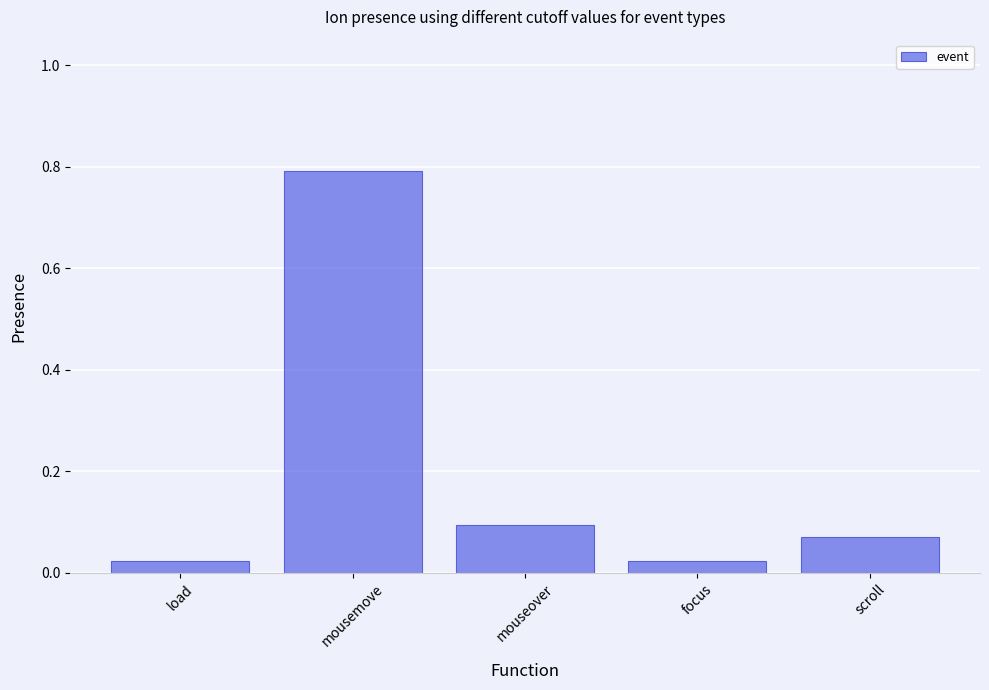

What is the sum of all values?

1.0